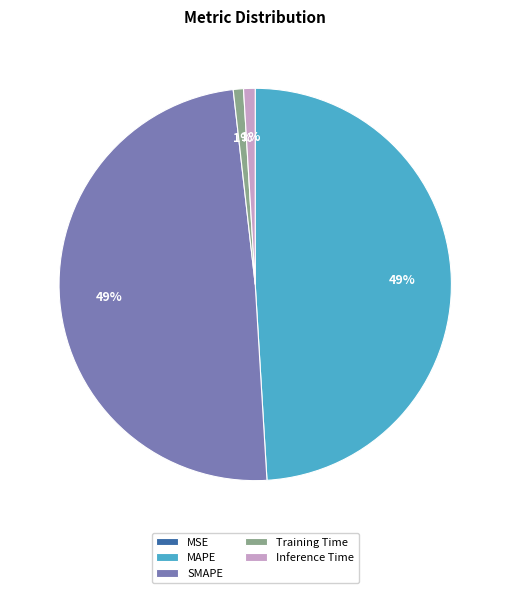

Does MAPE represent more than half of the total?

No